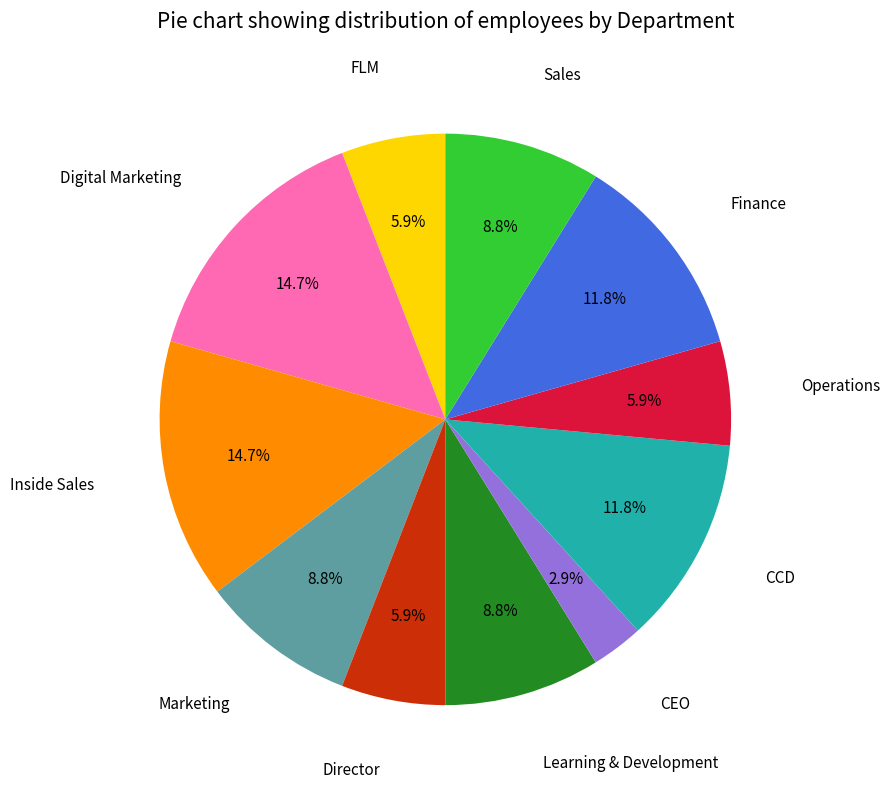

To the nearest percent, what is the average slice percentage?

9%